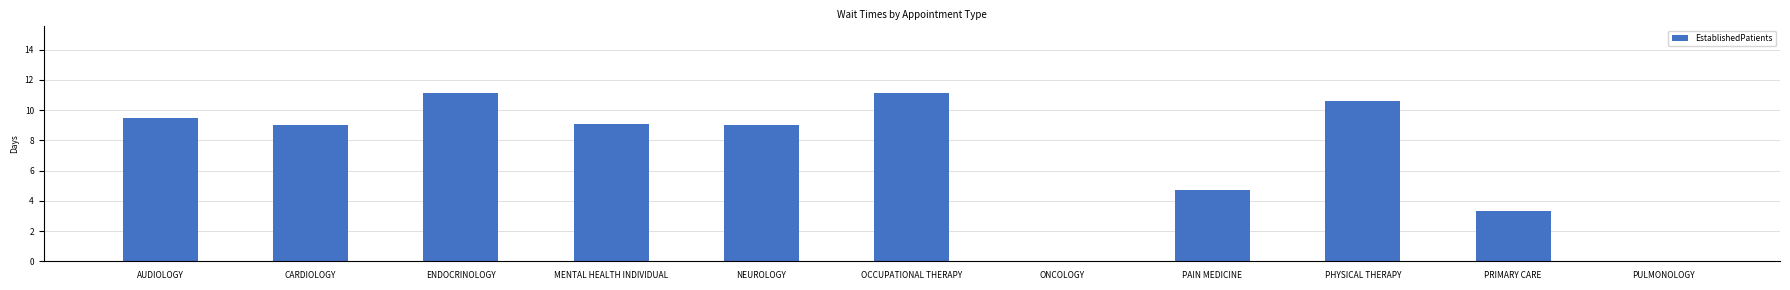

What is the approximate value at PAIN MEDICINE?

4.7